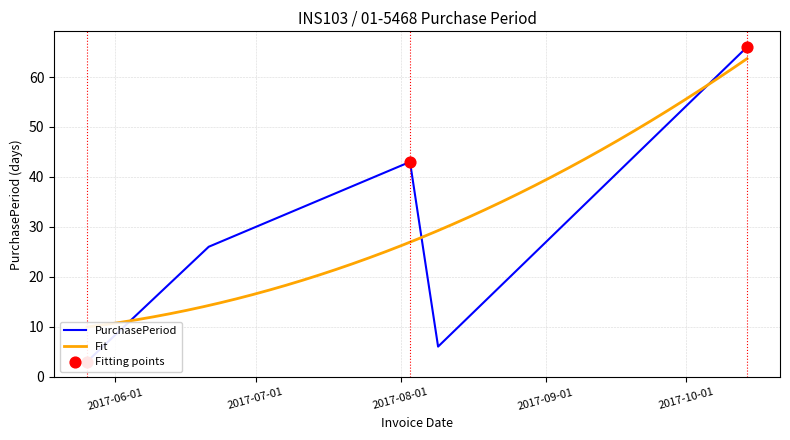

What is the ratio of the value at 2017-08-09 to the value at 2017-05-26?

2.0